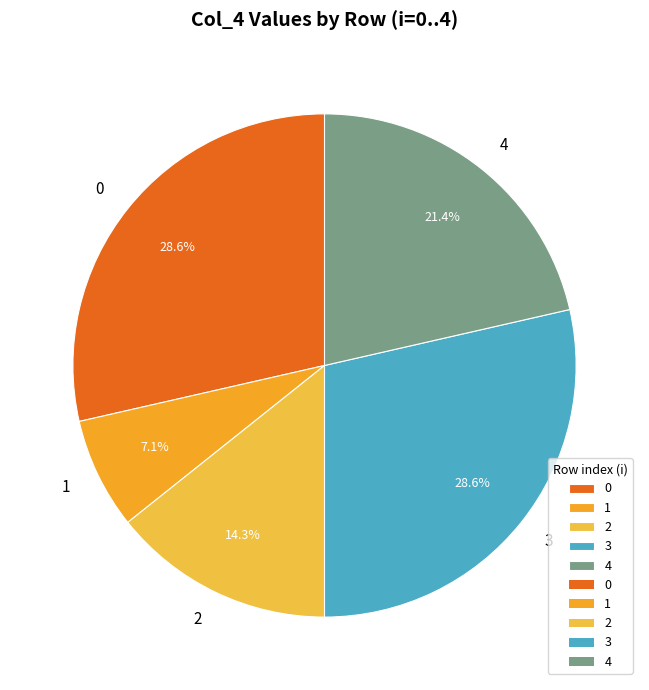

Approximately how many times larger is the value at 3 compared to 0?

1.0